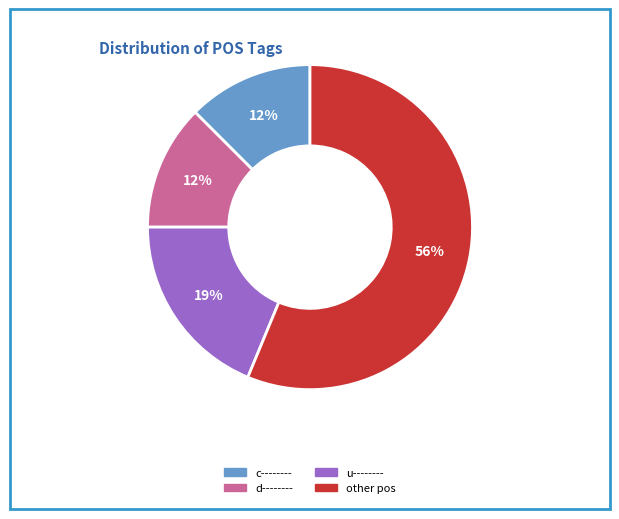

Is there a majority slice in this chart?

Yes